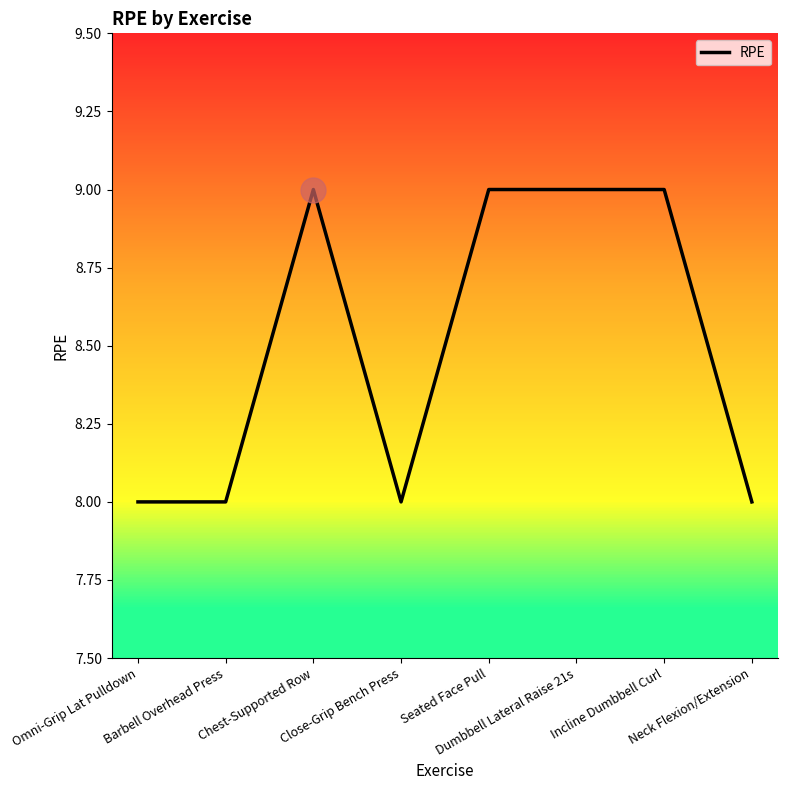

Is it true that the value at Omni-Grip Lat Pulldown is 5?

False